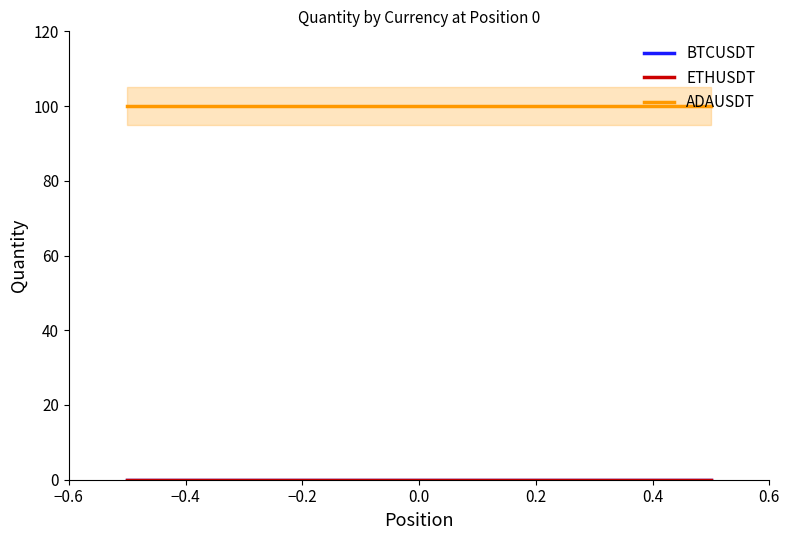

At how many categories does at least one series exceed 97?

2